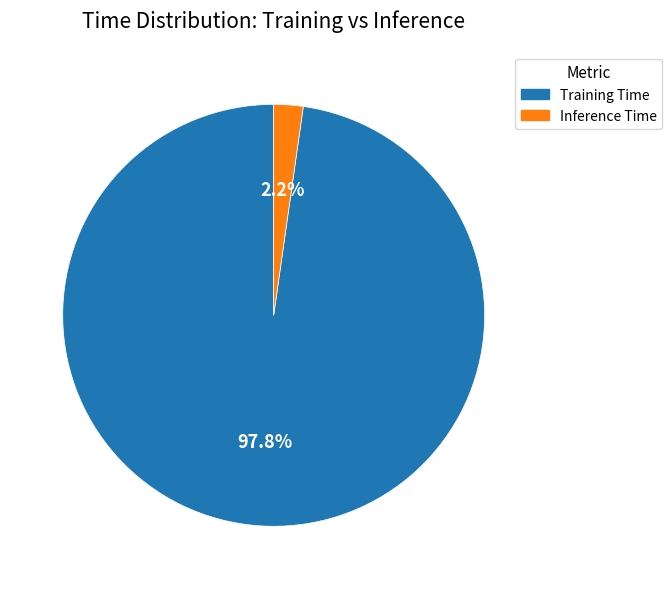

Does Training Time represent more than half of the total?

Yes